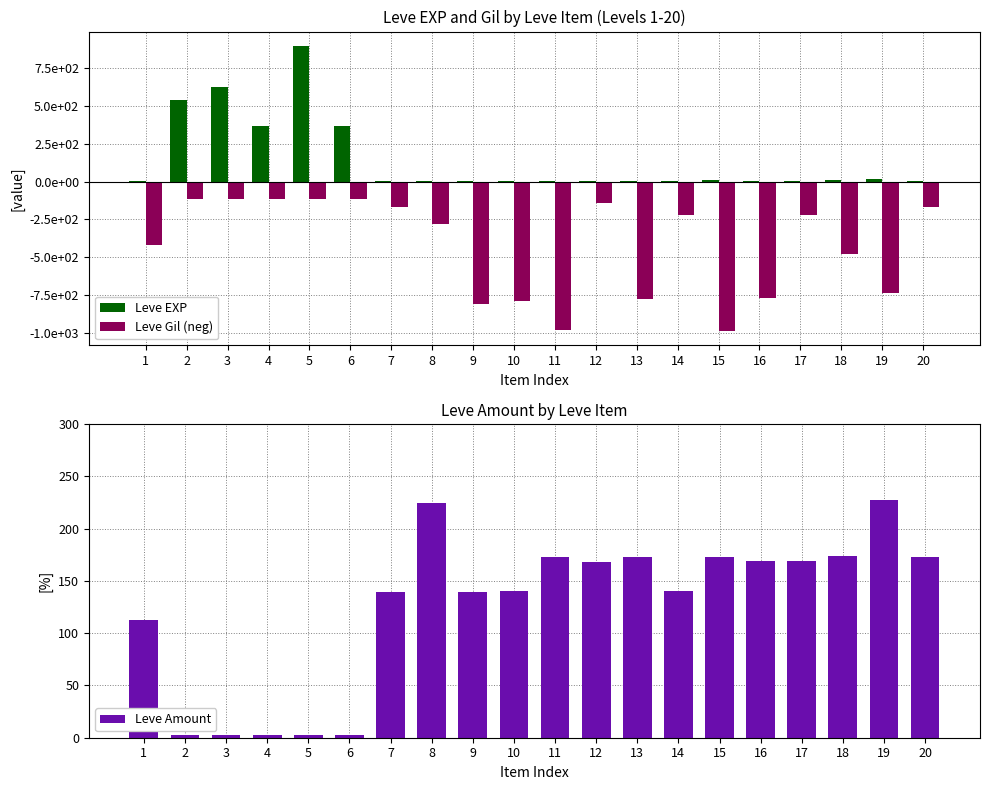

What is the spread (max minus min) of values at 19?

967